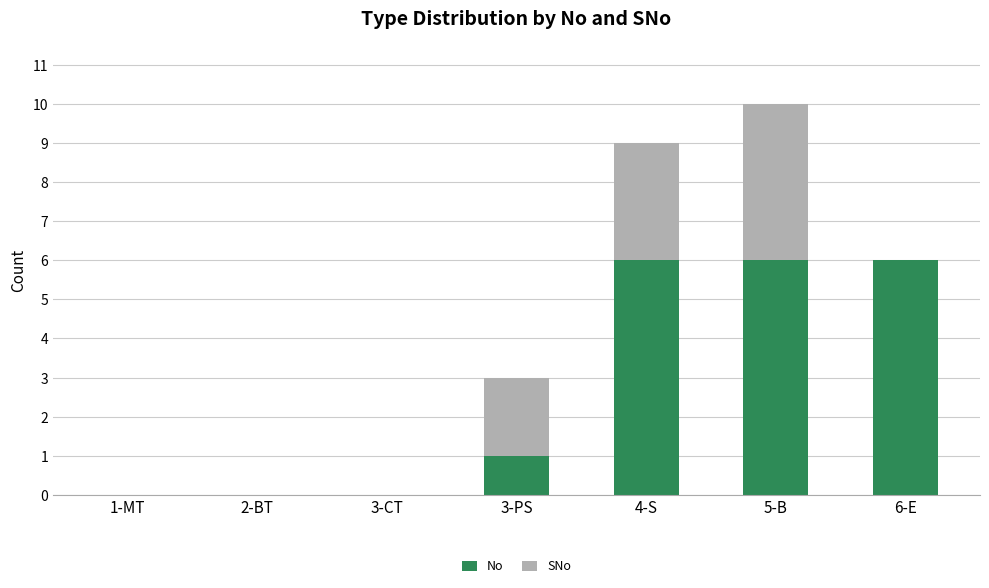

Is it true that No equals 0 at 3-CT?

True